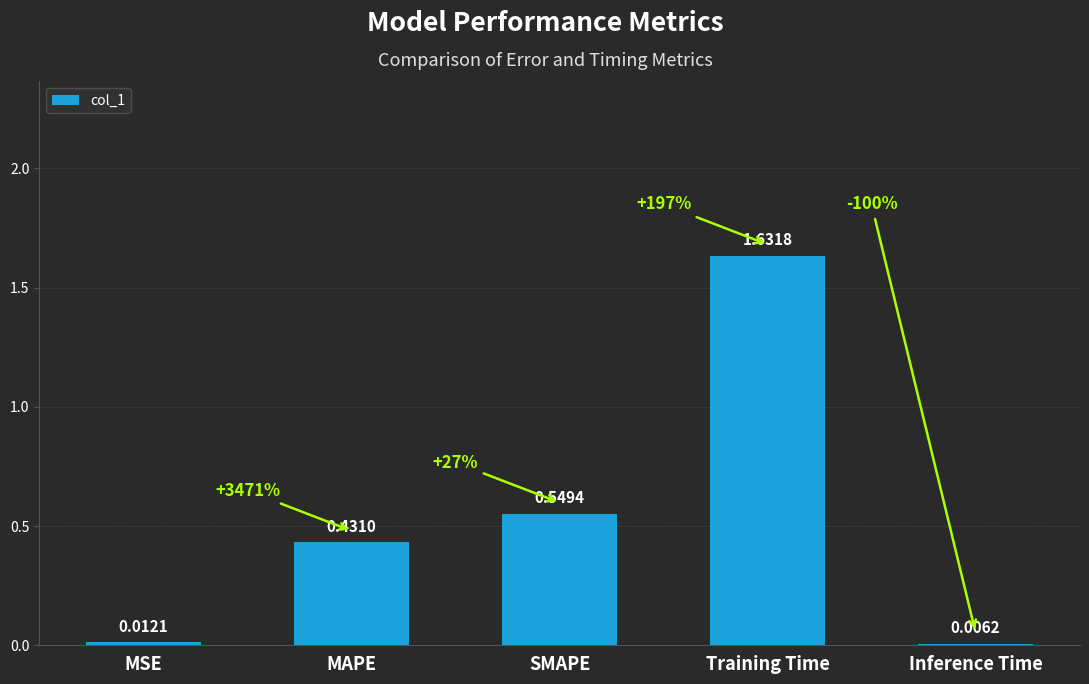

What is the sum of all values?

2.6